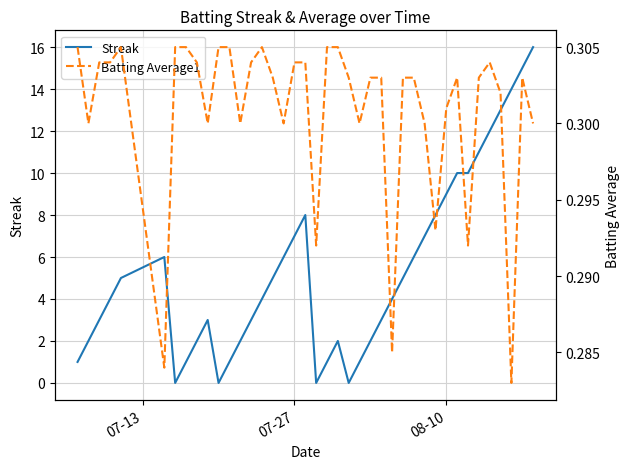

List the series in order of their overall mean, lowest first.

Batting Average1, Streak